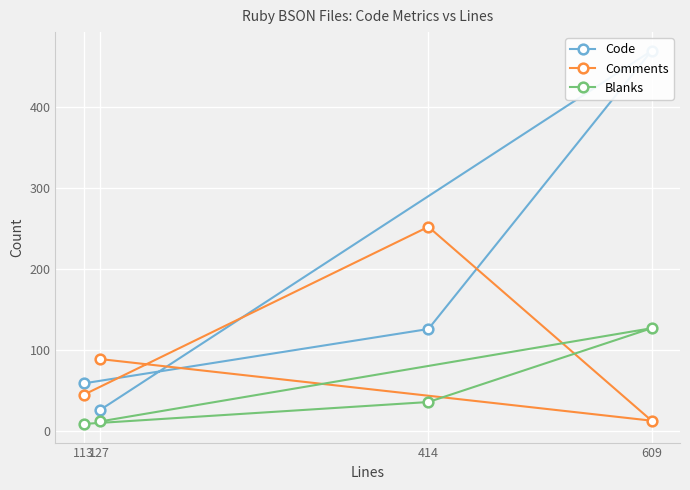

At which category does the chart reach its peak across all series?

609